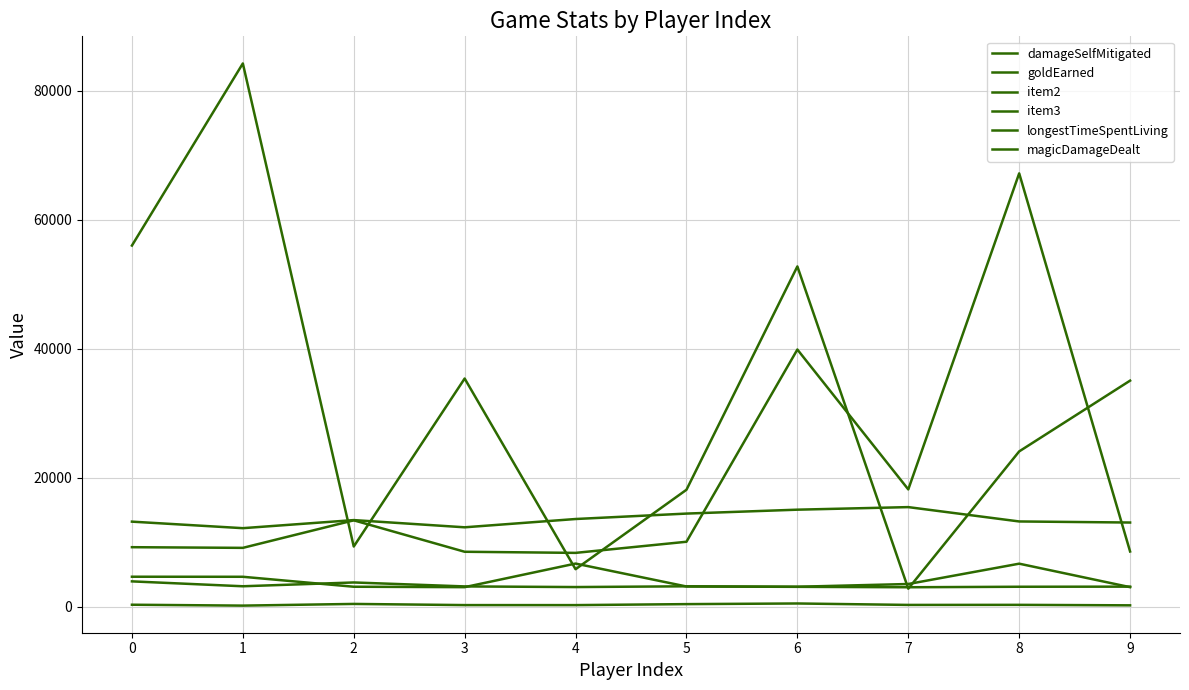

What is the average value of the damageSelfMitigated series?

19236